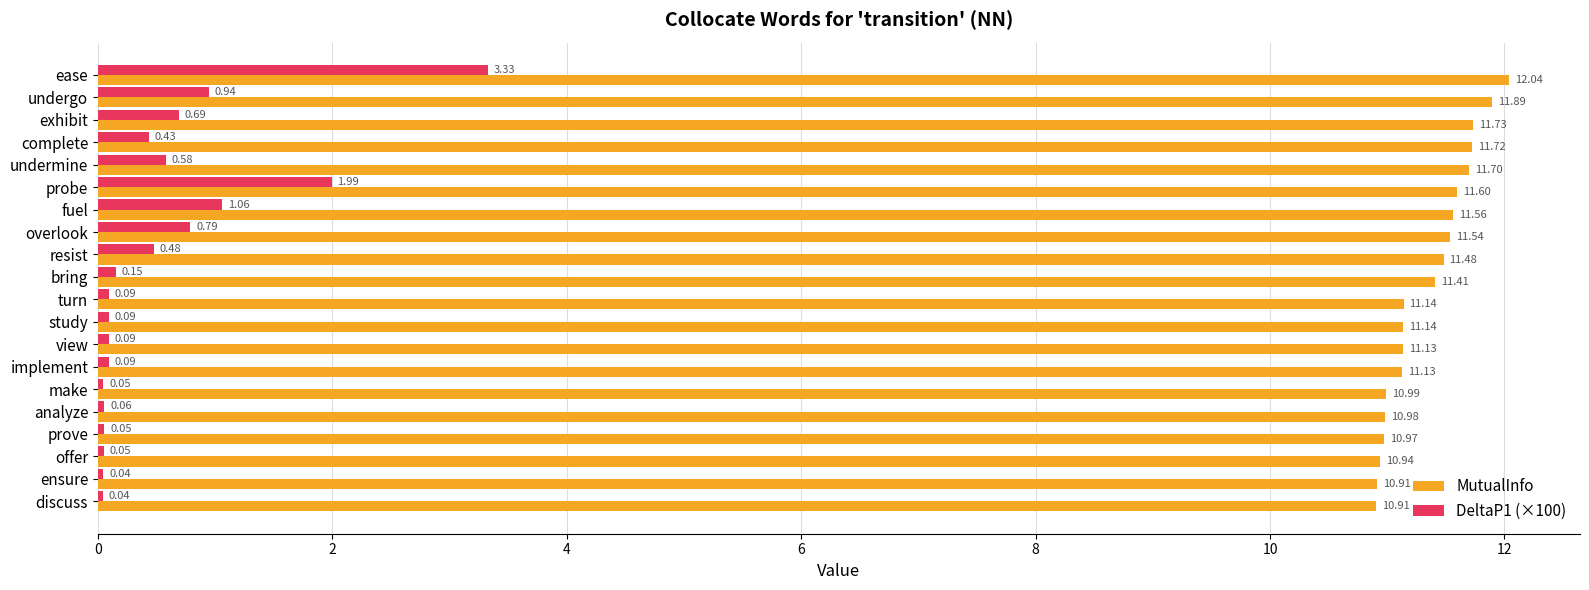

Where is DeltaP1 (×100) nearest to the value 1?

undergo